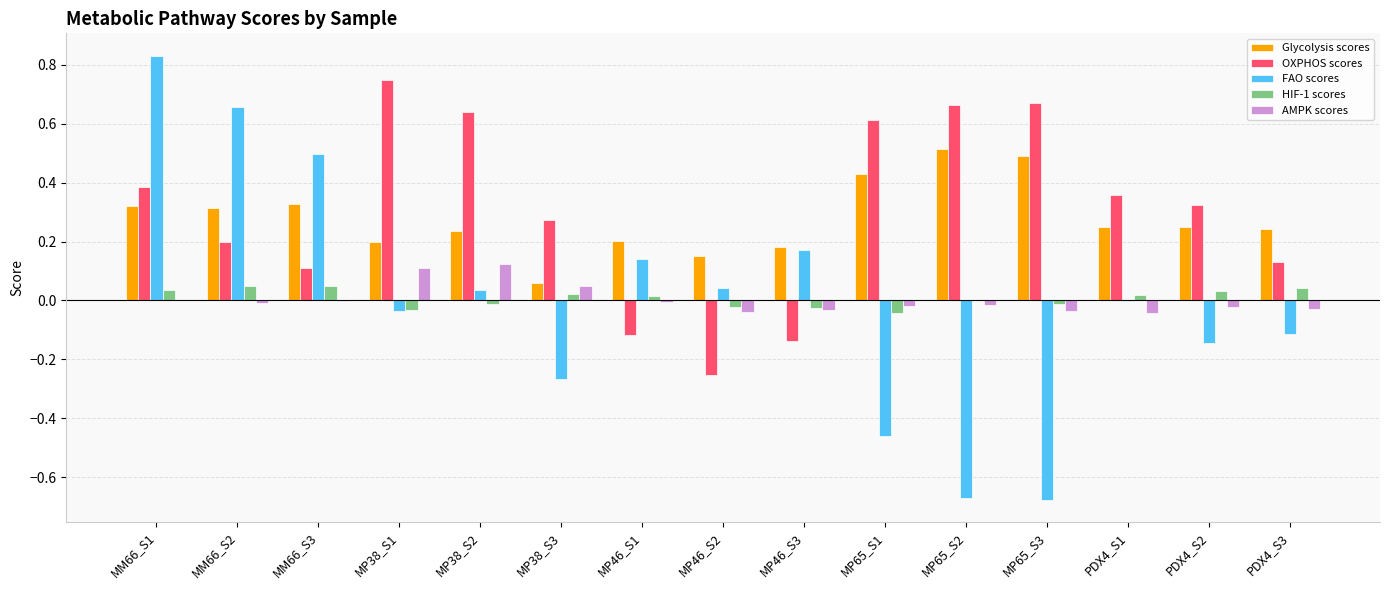

How many values in OXPHOS scores are above zero?

12